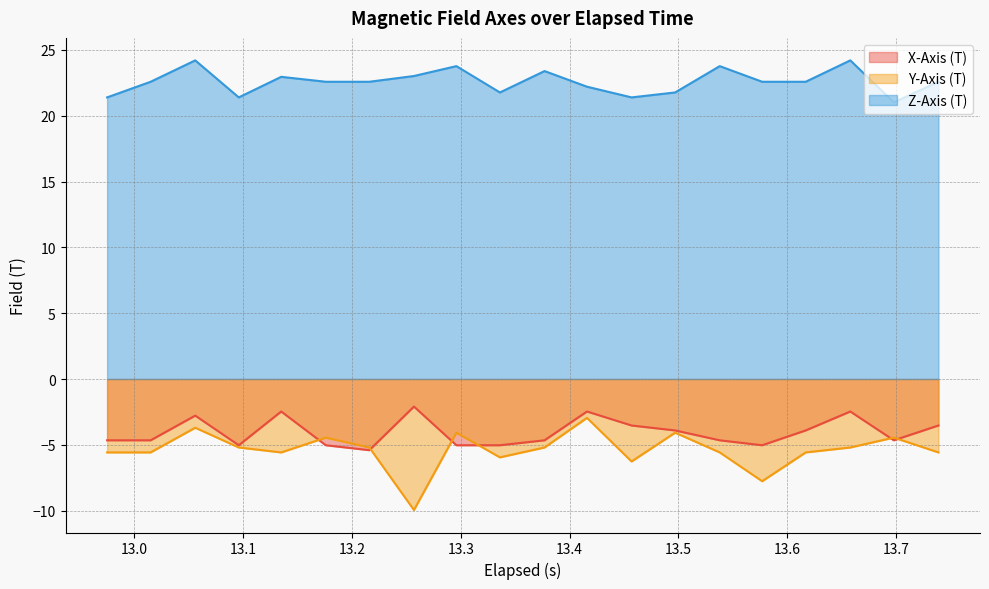

How many intersections are there between Y-Axis (T) and X-Axis (T)?

6